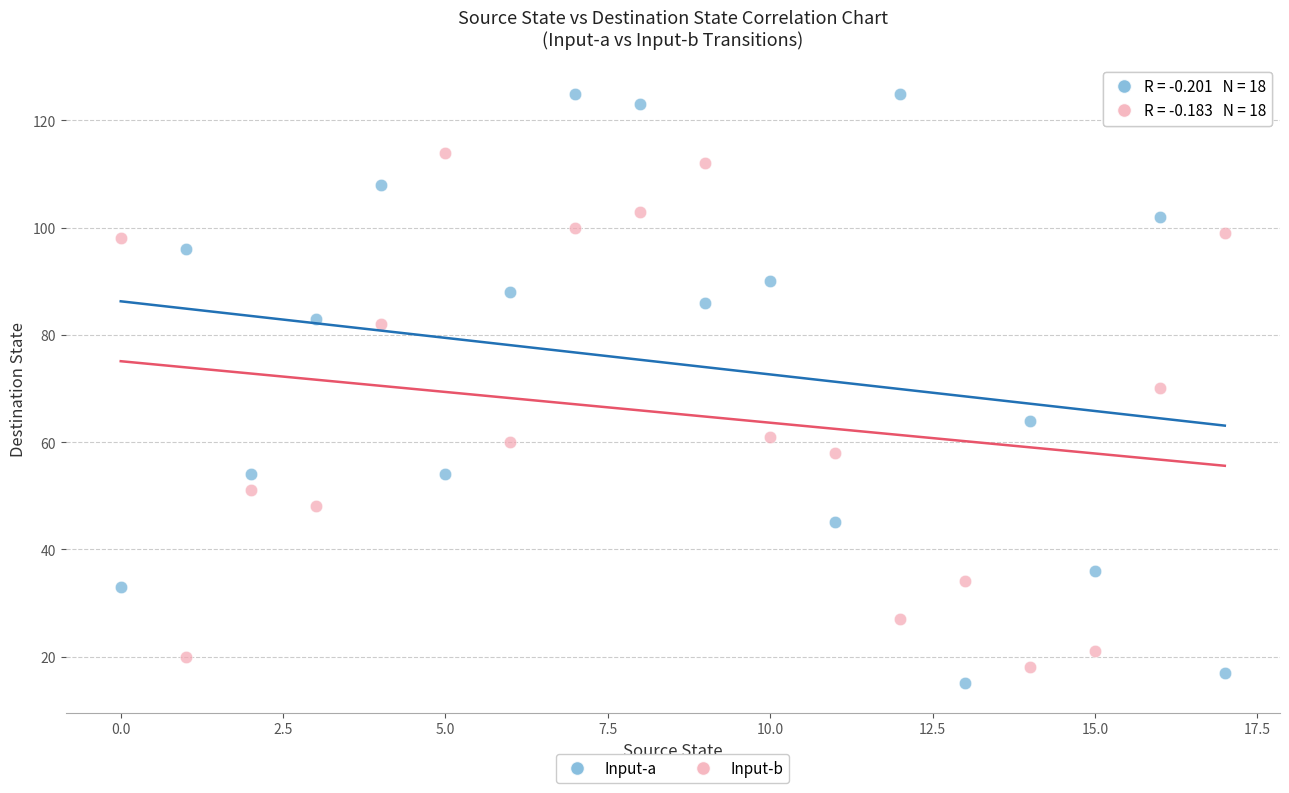

Across all data points, what is the range of Y values (max minus min)?

110